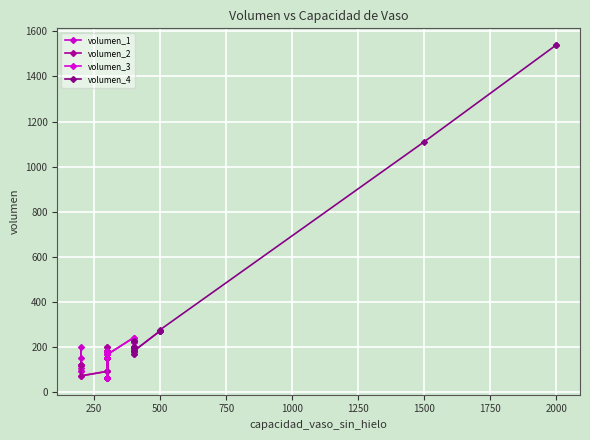

Does the chart display data point markers on the line(s)?

Yes